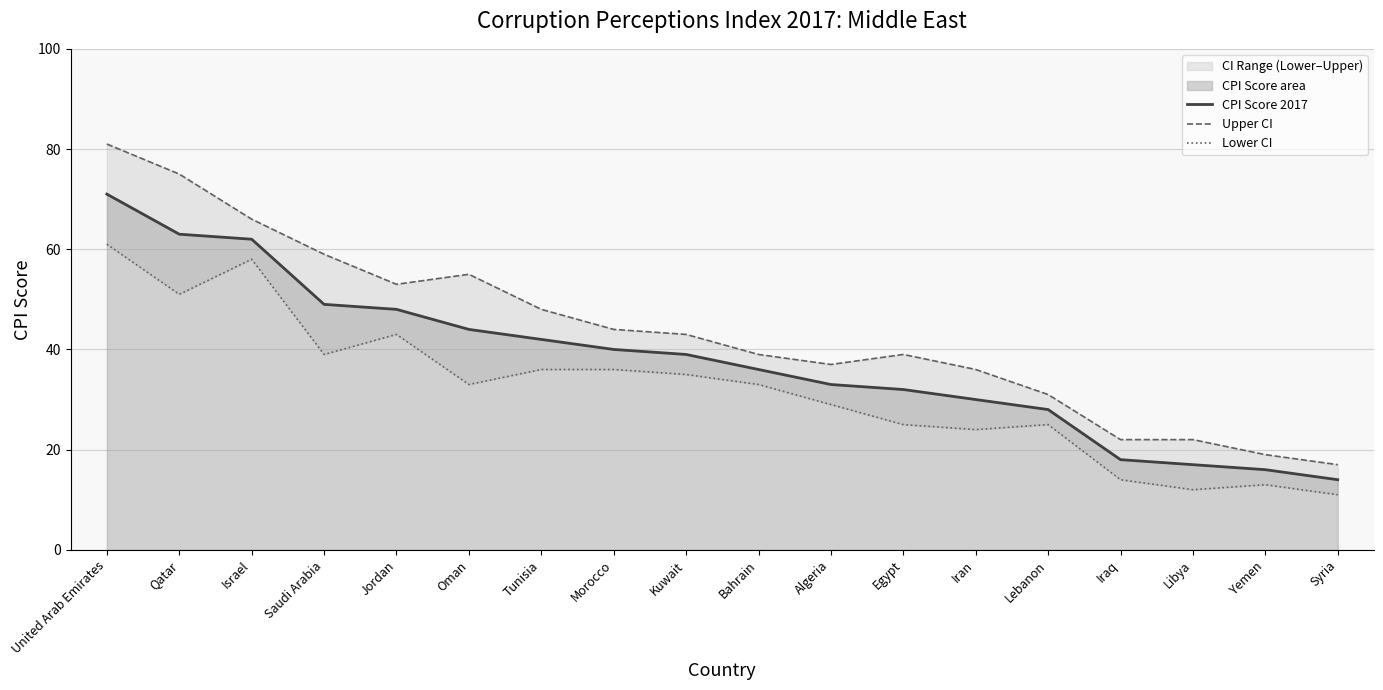

Reading right to left, extract all data points from this chart.

CPI Score 2017: Syria=14	Yemen=16	Libya=17	Iraq=18	Lebanon=28	Iran=30	Egypt=32	Algeria=33	Bahrain=36	Kuwait=39	Morocco=40	Tunisia=42	Oman=44	Jordan=48	Saudi Arabia=49	Israel=62	Qatar=63	United Arab Emirates=71
Upper CI: Syria=17	Yemen=19	Libya=22	Iraq=22	Lebanon=31	Iran=36	Egypt=39	Algeria=37	Bahrain=39	Kuwait=43	Morocco=44	Tunisia=48	Oman=55	Jordan=53	Saudi Arabia=59	Israel=66	Qatar=75	United Arab Emirates=81
Lower CI: Syria=11	Yemen=13	Libya=12	Iraq=14	Lebanon=25	Iran=24	Egypt=25	Algeria=29	Bahrain=33	Kuwait=35	Morocco=36	Tunisia=36	Oman=33	Jordan=43	Saudi Arabia=39	Israel=58	Qatar=51	United Arab Emirates=61